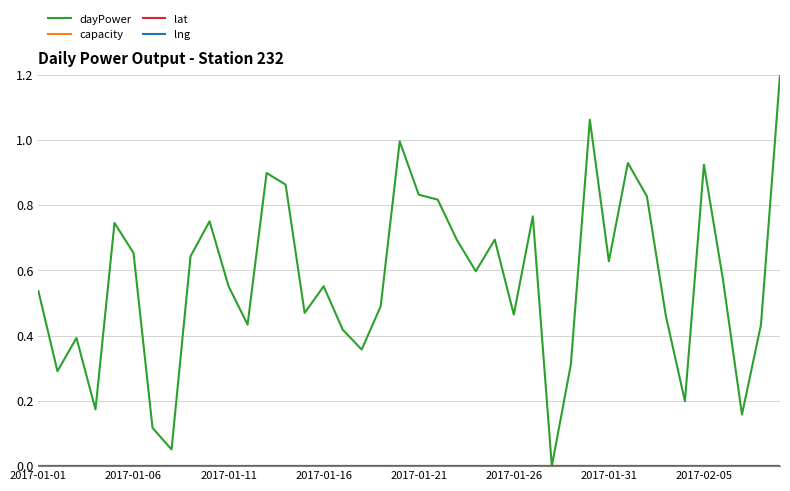

Does the chart display data point markers on the line(s)?

No